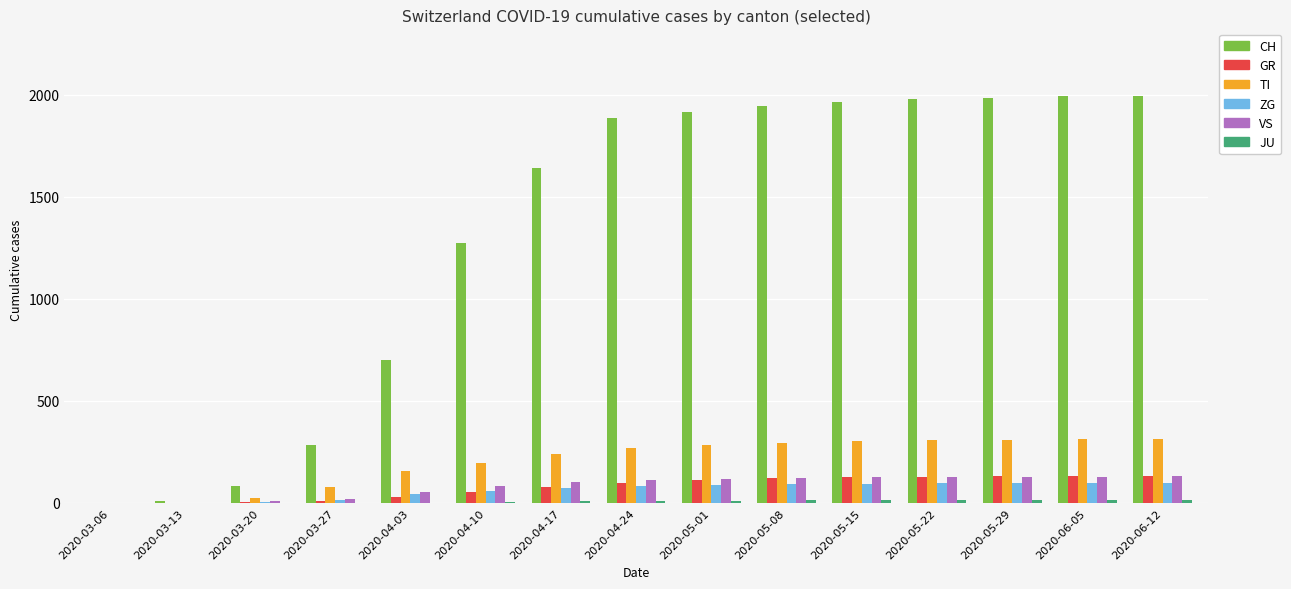

What is the sum of all TI values?

3077